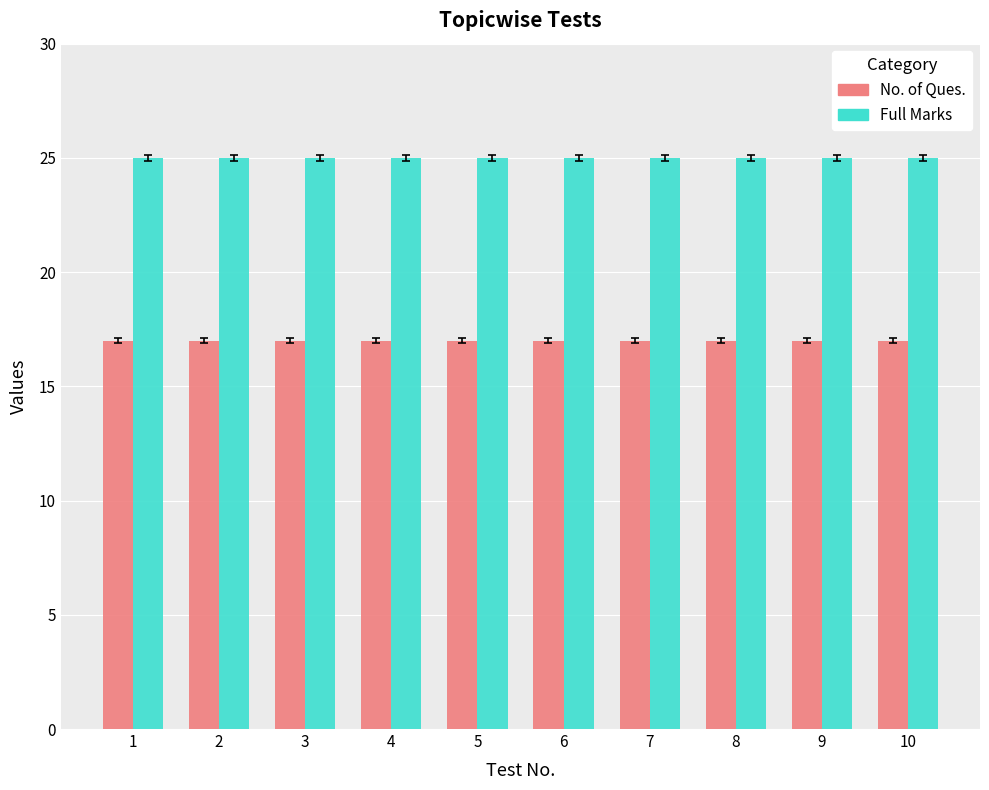

What is the greatest value displayed?

25